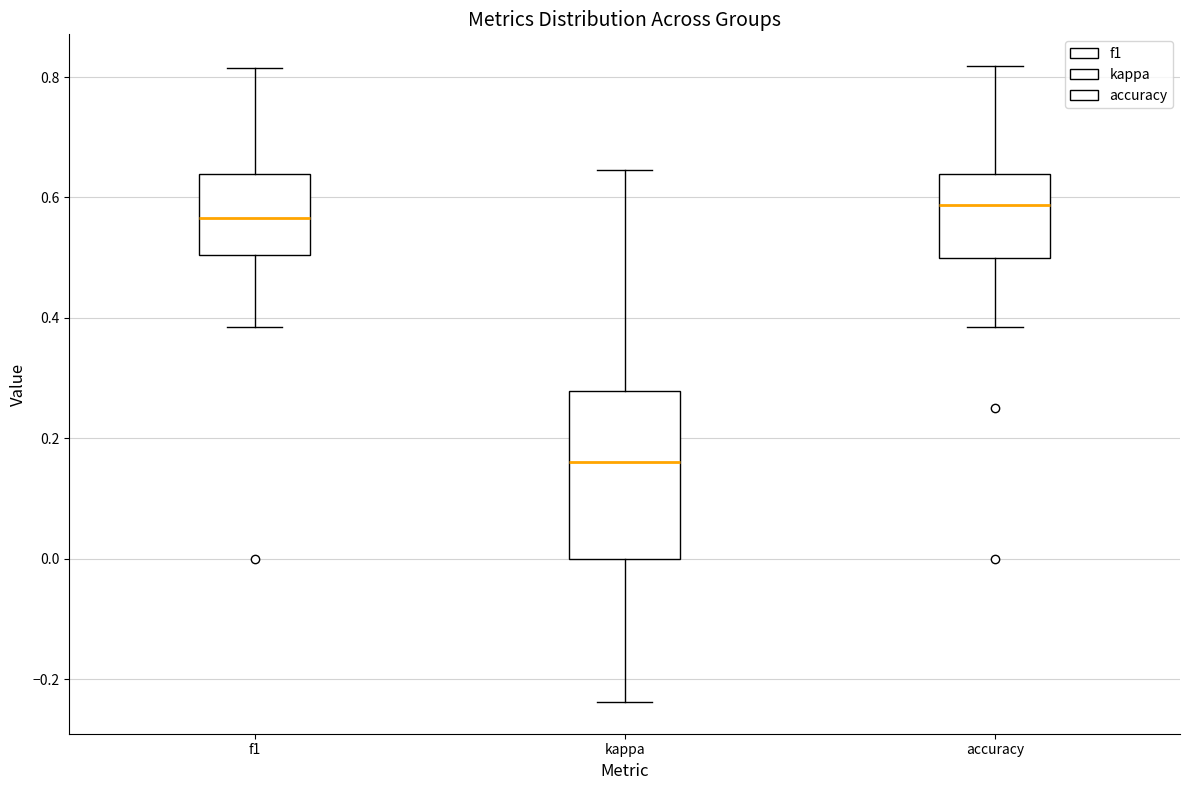

Comparing the boxes themselves (not the whiskers), which one is the tallest?

kappa